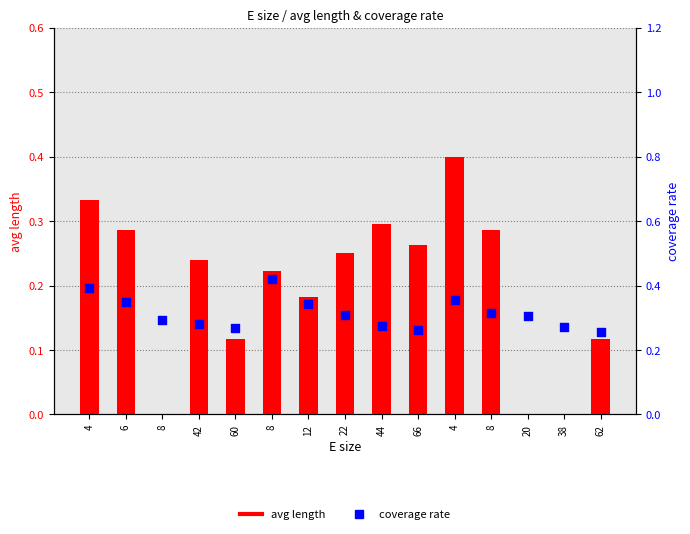

Which series has the largest total across all categories?

coverage rate